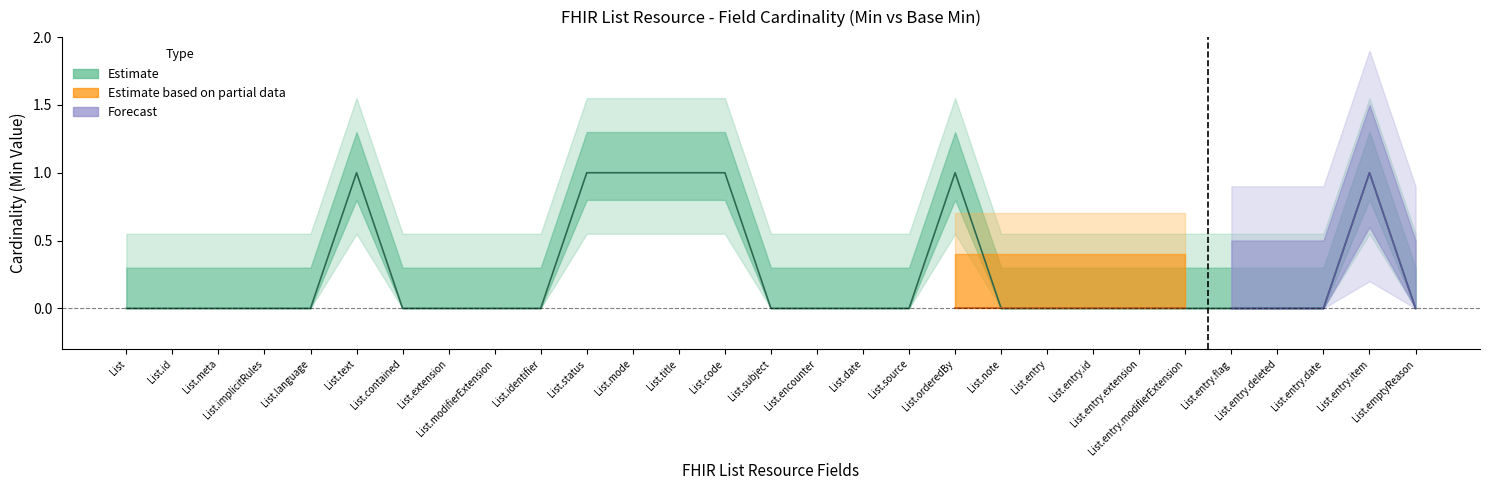

The chart shows a value of 0 at List.note. True or false?

True